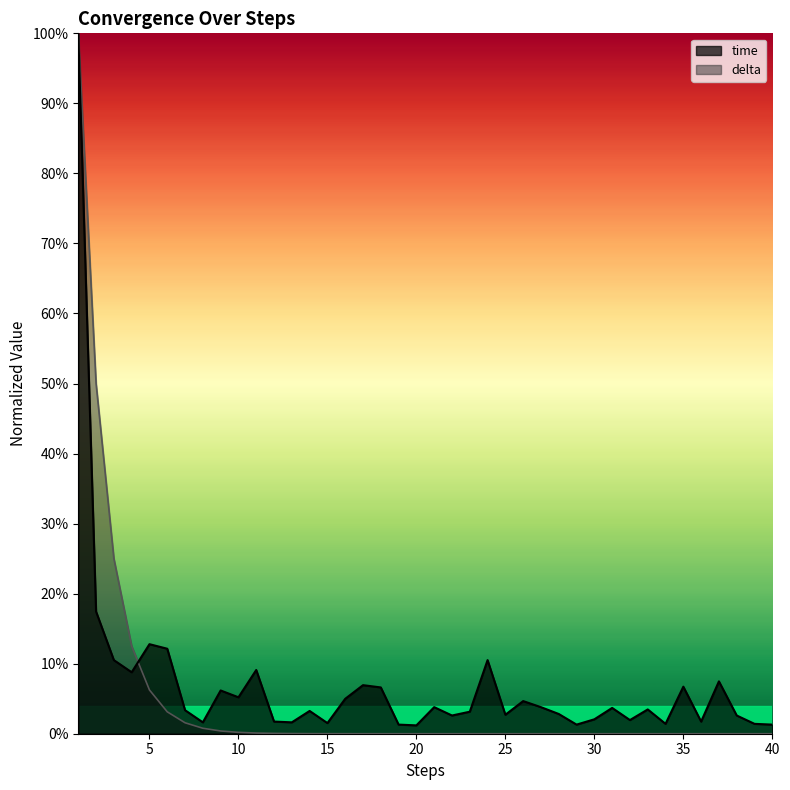

Which has a higher value, 10 or 15?

10